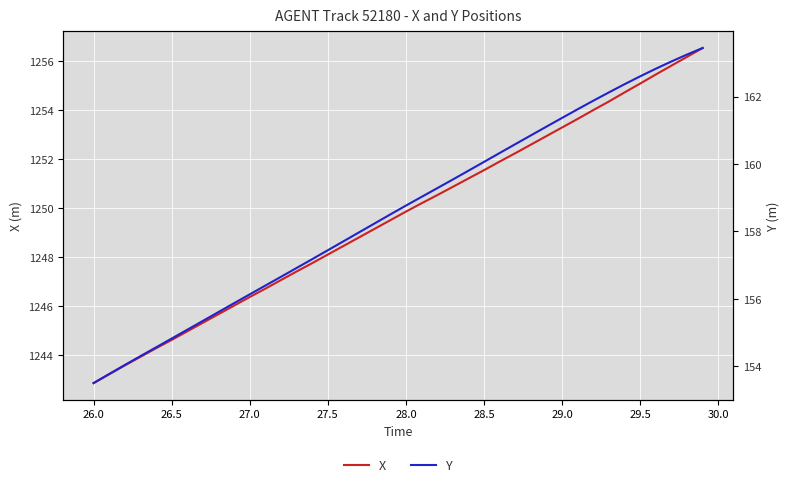

True or false: X has a value of 2133.8 at 27.0.

False